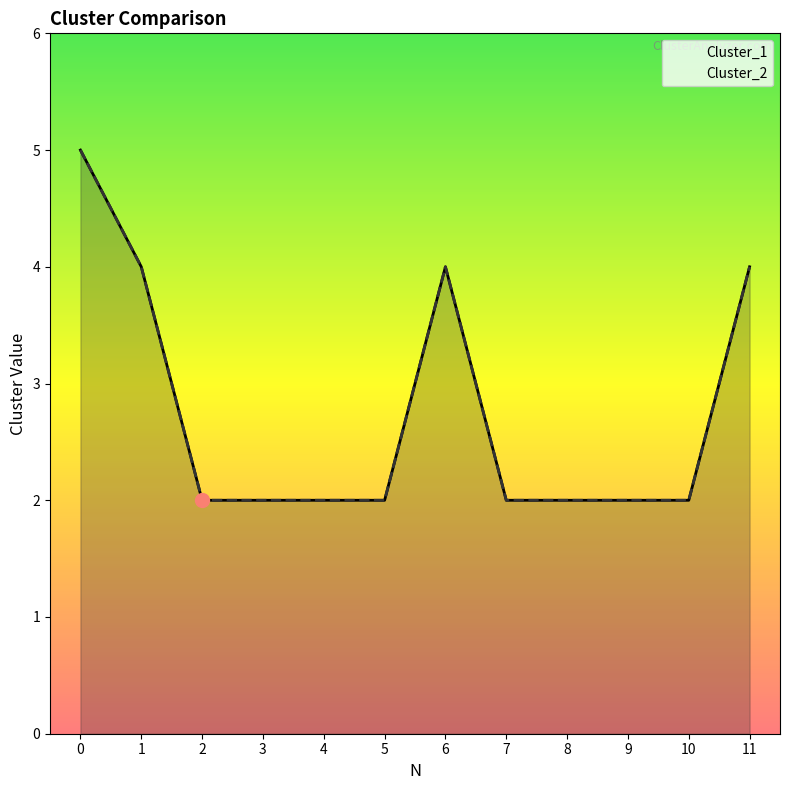

The value of Cluster_1 at 9 is 3. True or false?

False